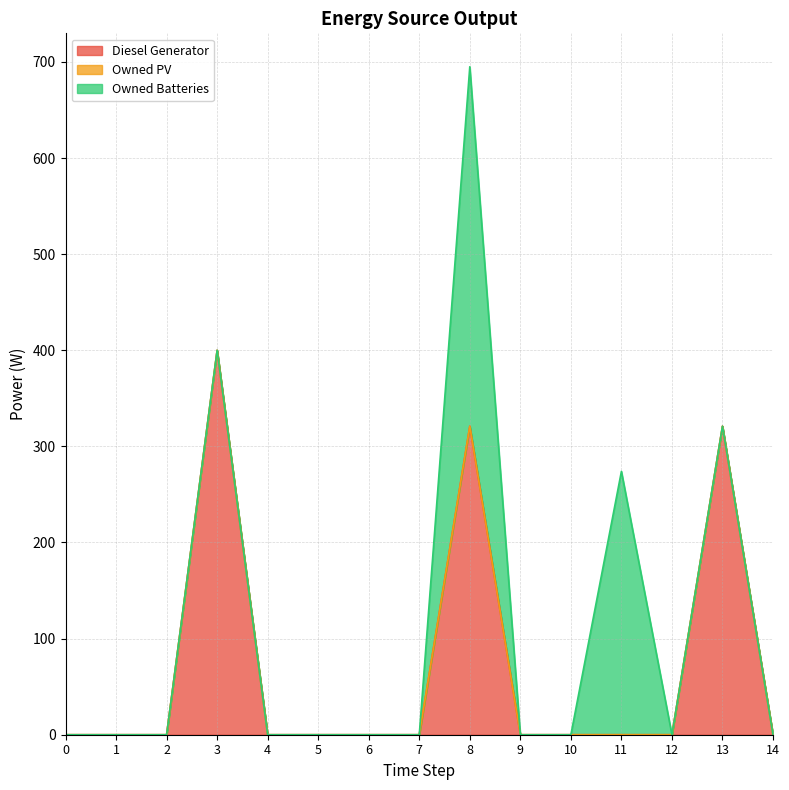

At 13, list the series in order from smallest to largest.

Owned PV, Owned Batteries, Diesel Generator